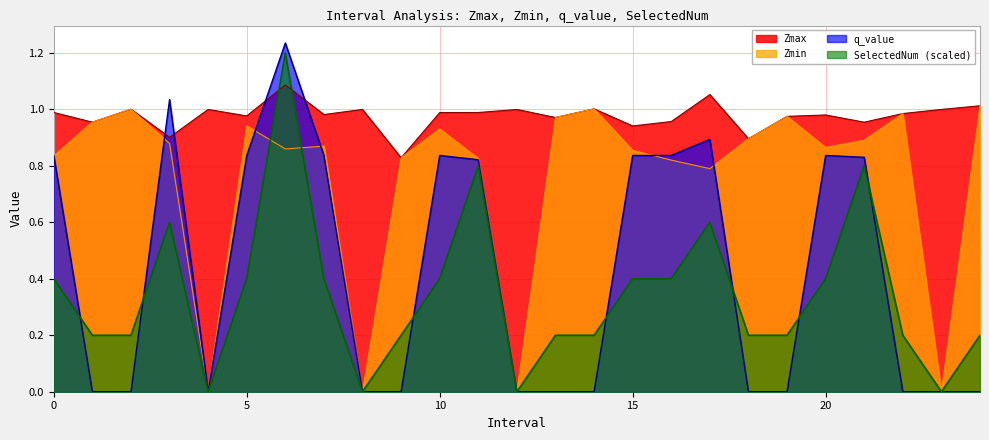

Rank the series by their maximum value, from highest to lowest.

q_value, SelectedNum (scaled), Zmax, Zmin